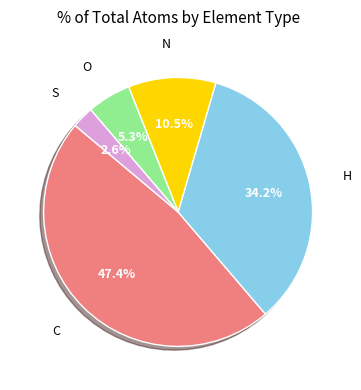

To the nearest percent, what is the difference between the largest and smallest slice percentages?

45%